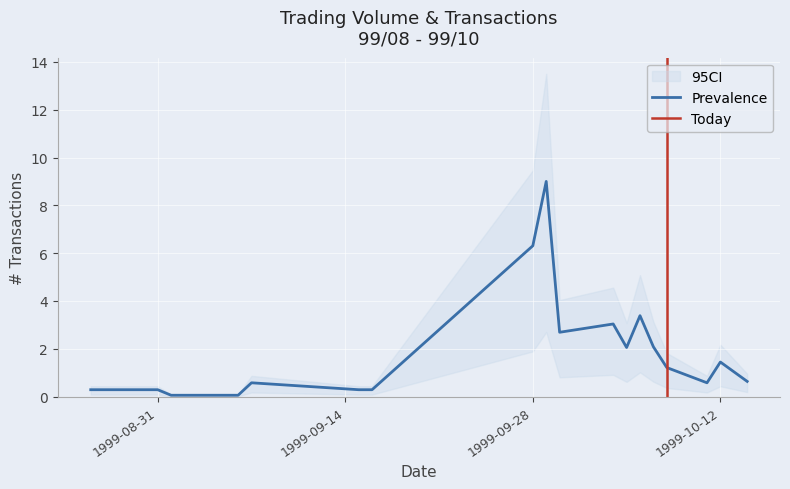

Which category has the highest value across all series?

99/09/29